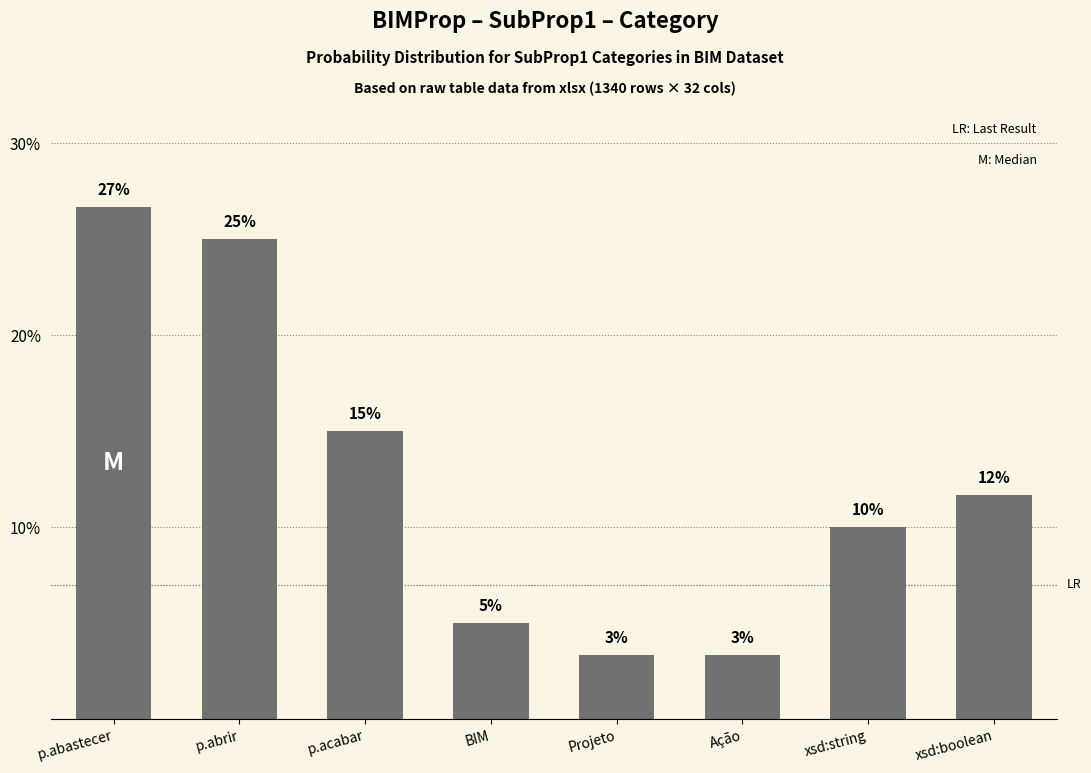

What is the change in value from p.abastecer to Ação?

-23.3